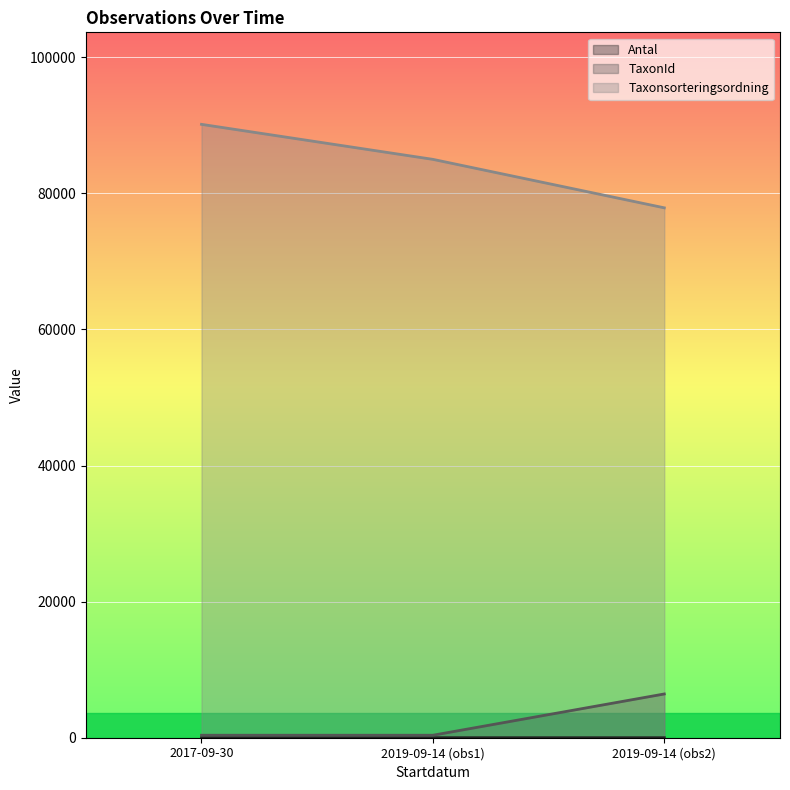

What are all the series names shown in the legend?

Antal, TaxonId, Taxonsorteringsordning